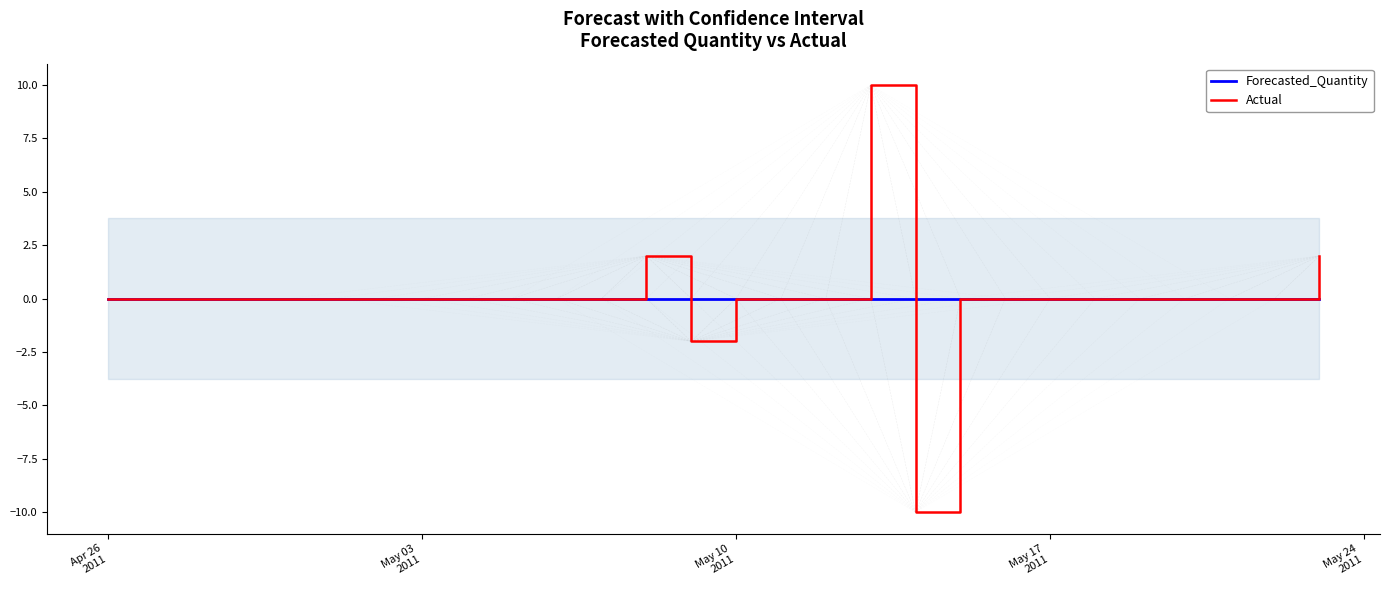

True or false: Forecasted_Quantity and Actual cross at least once.

True